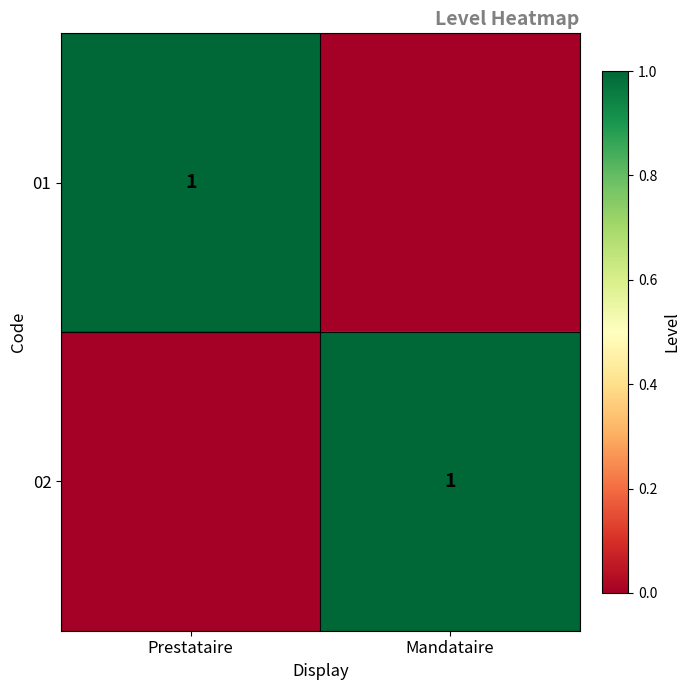

True or false: 02 has a value of 0 at Mandataire.

False